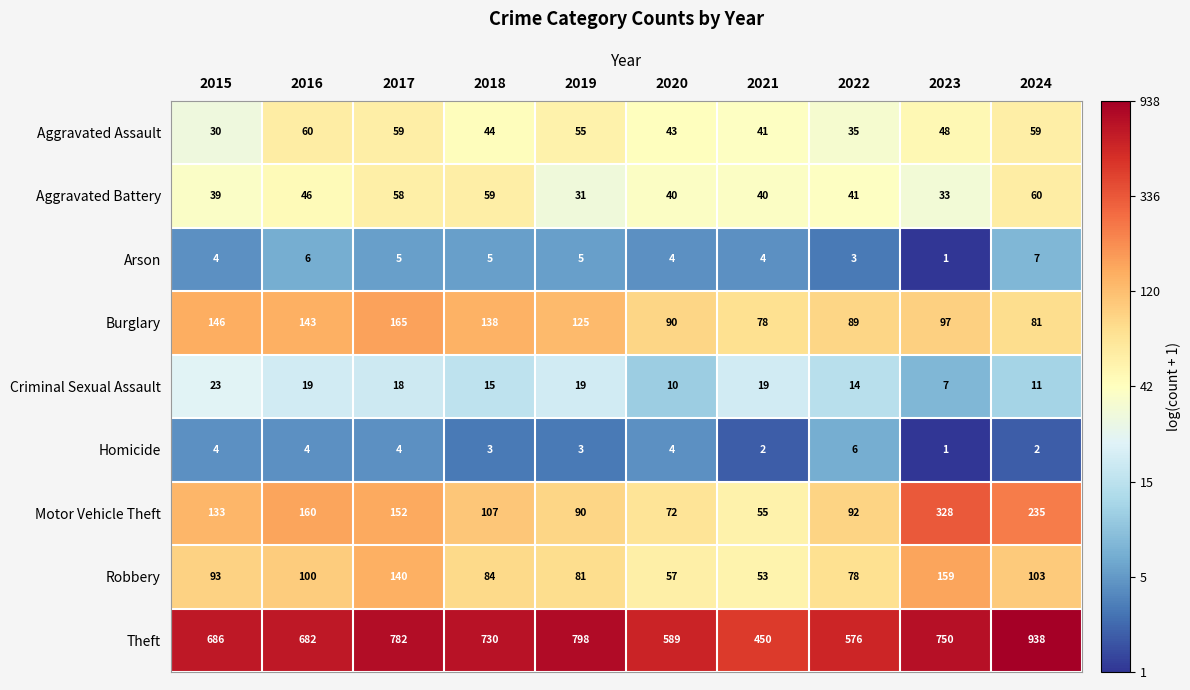

At which category does the chart reach its minimum across all series?

2023